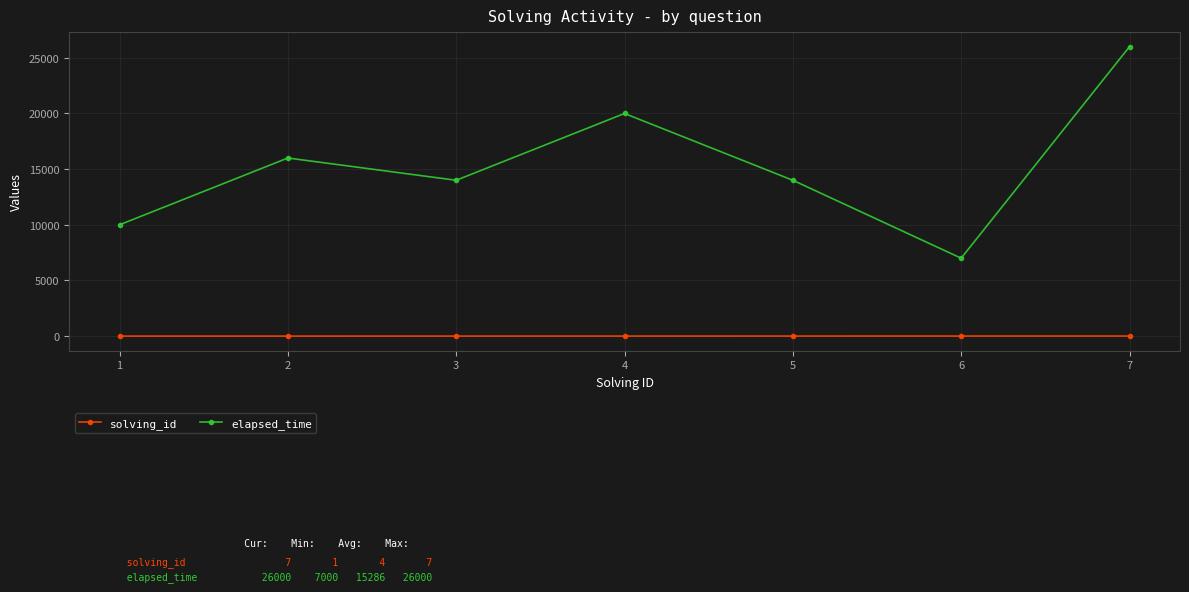

How many lines are shown in the chart?

2